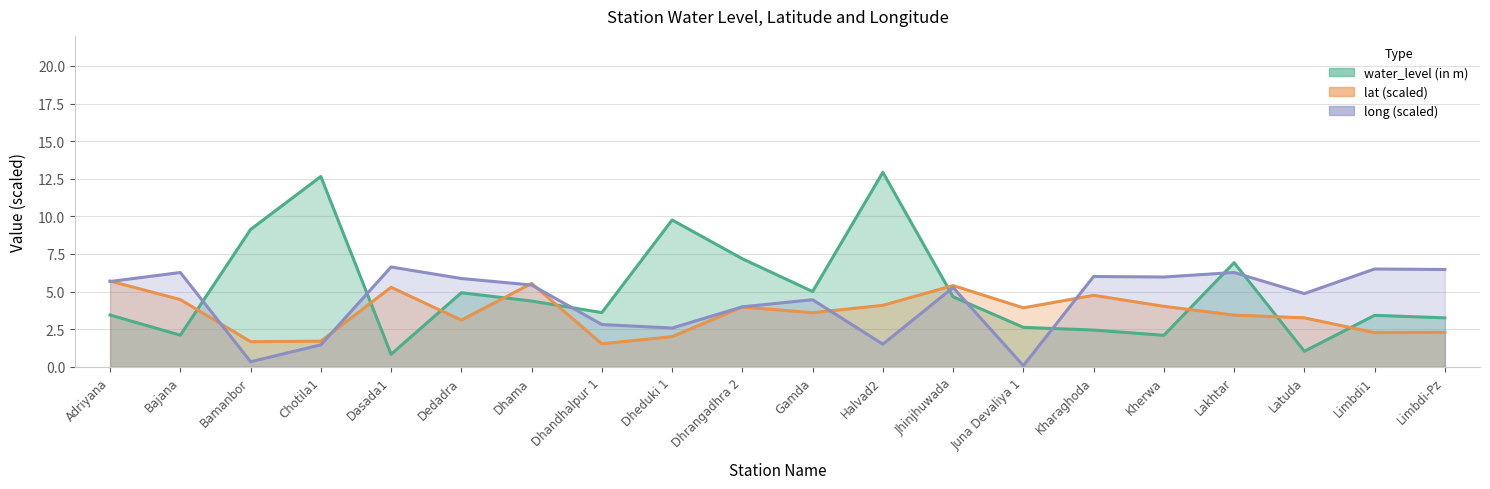

True or false: water_level (in m) has more than 2 points higher than both neighbors.

True